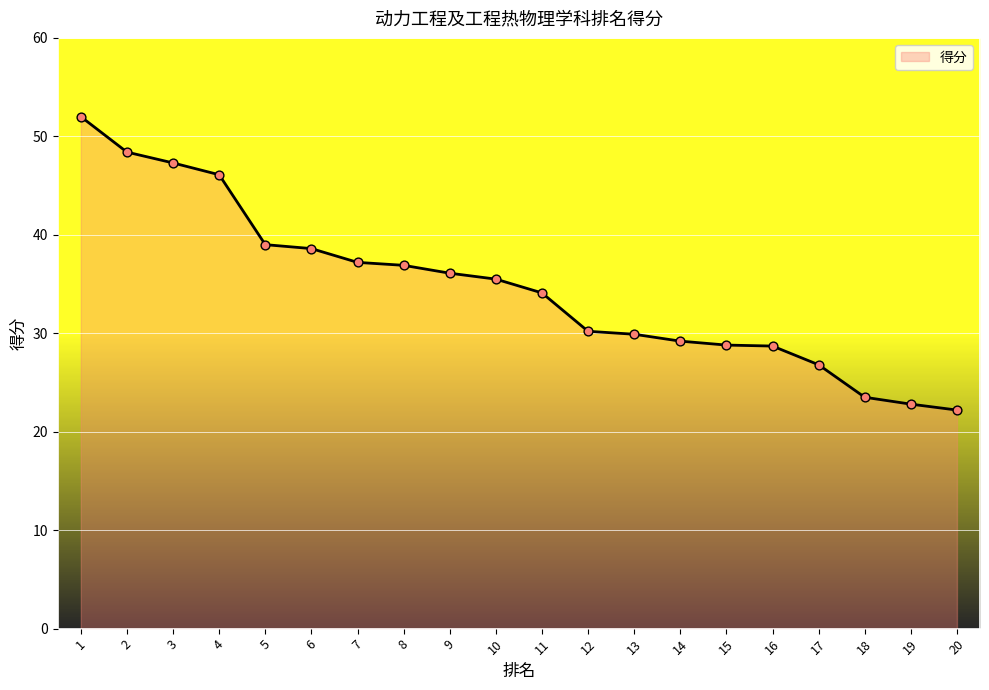

Between 13 and 1, which is larger?

1